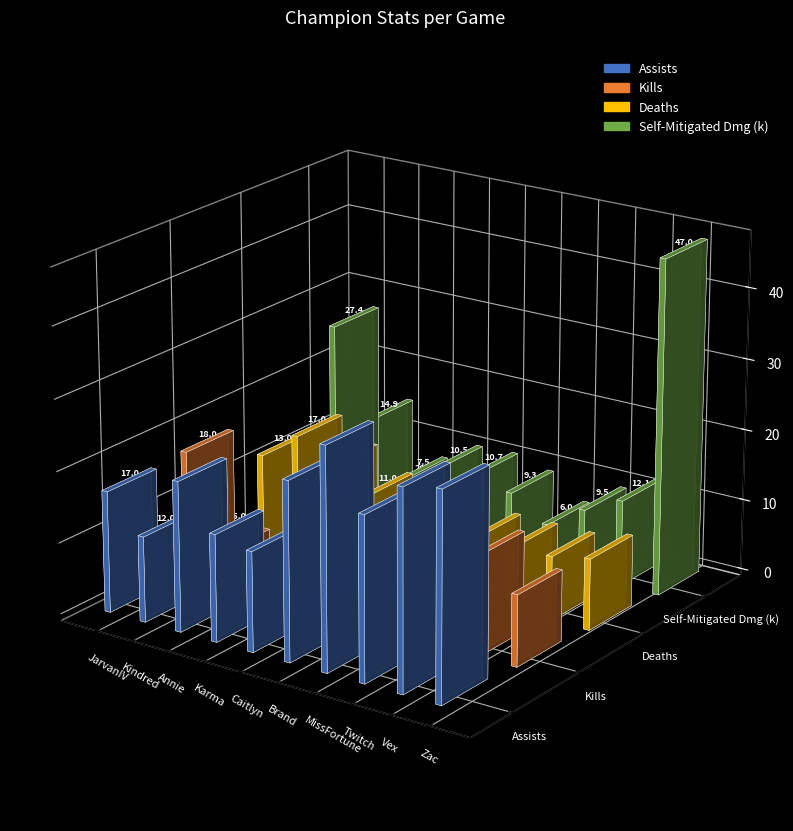

Reading left to right, list all the values displayed in this chart.

assists: 17	12	21	15	14	25	31	23	28	29
kills: 18	5	5	4	11	13	8	20	14	10
deaths: 13	17	14	11	10	6	9	9	9	10
damageSelfMitigated: 27405	14876	7508	10468	10683	9340	6047	9453	12085	46974